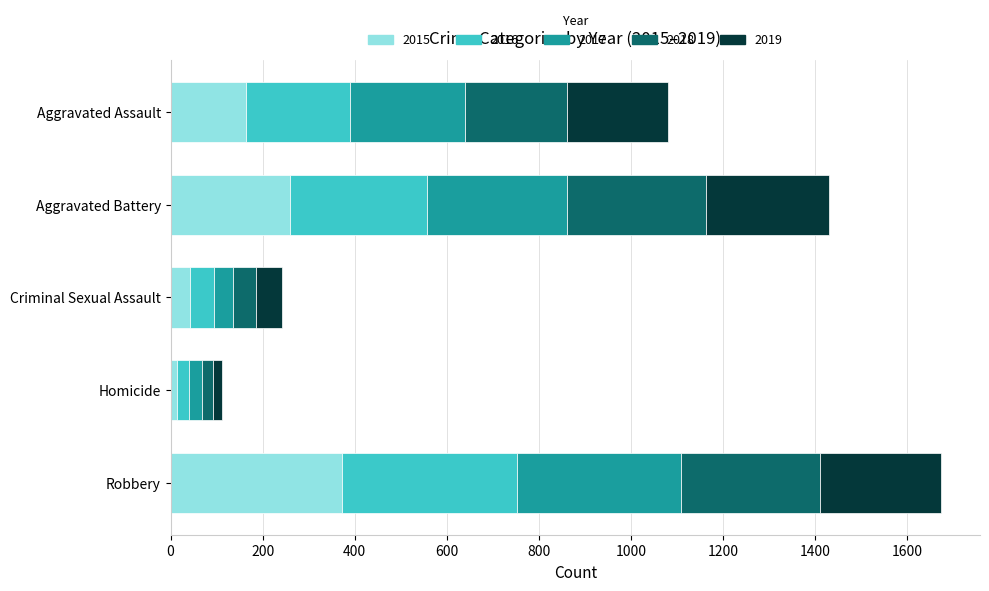

What is the maximum value for 2015?

372